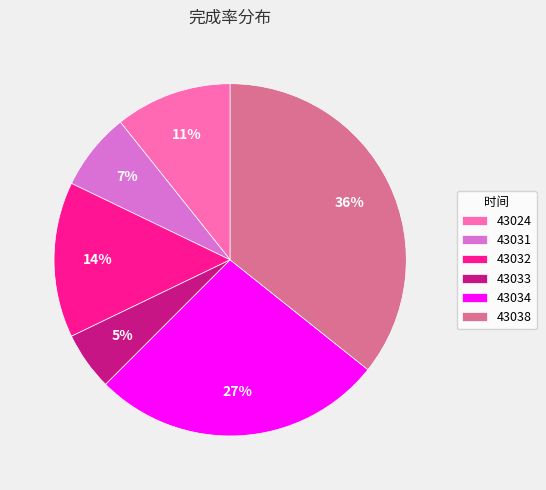

To the nearest percent, what portion does 43034 represent?

27%